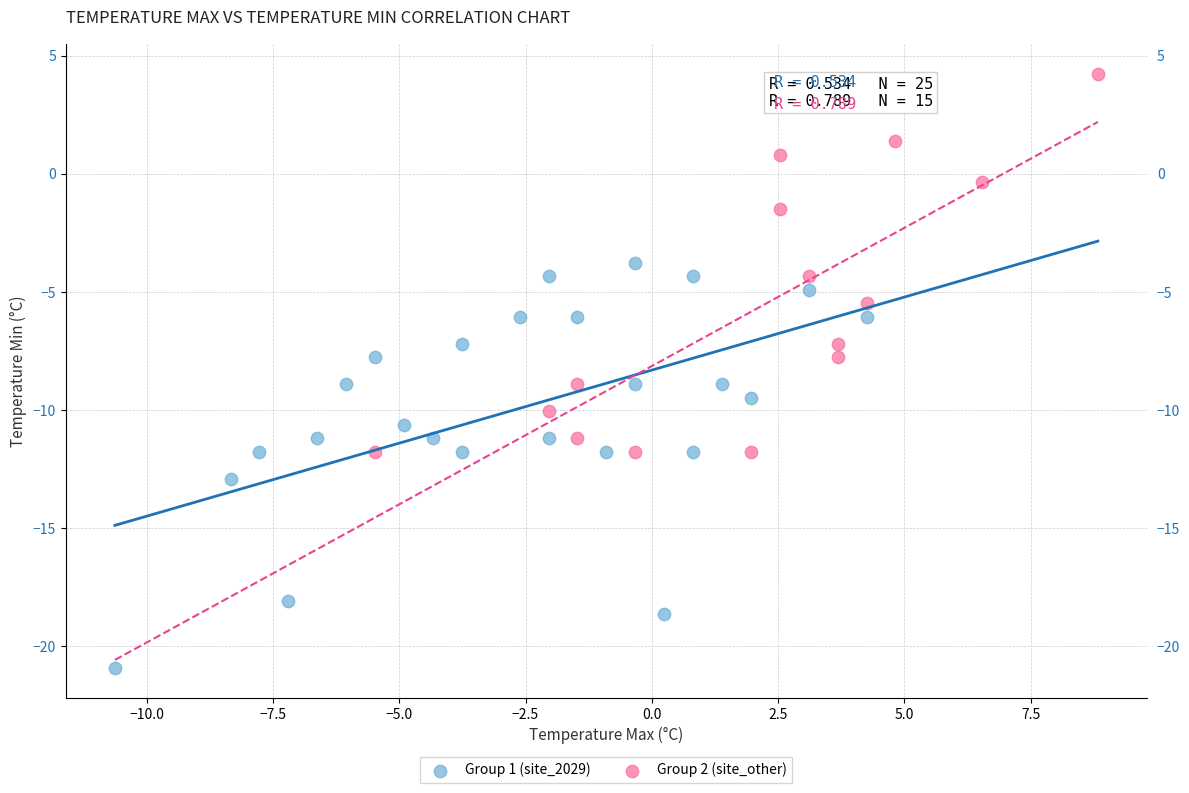

Which series has the widest spread of Y values?

Group 1 (site_2029)